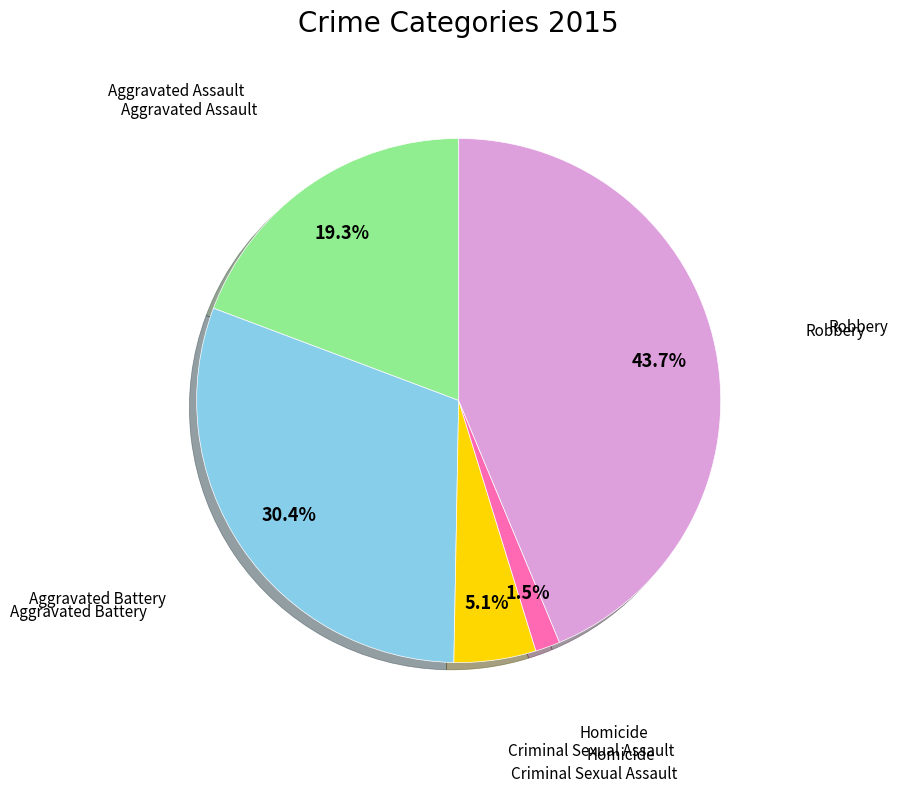

Is there a majority slice in this chart?

No